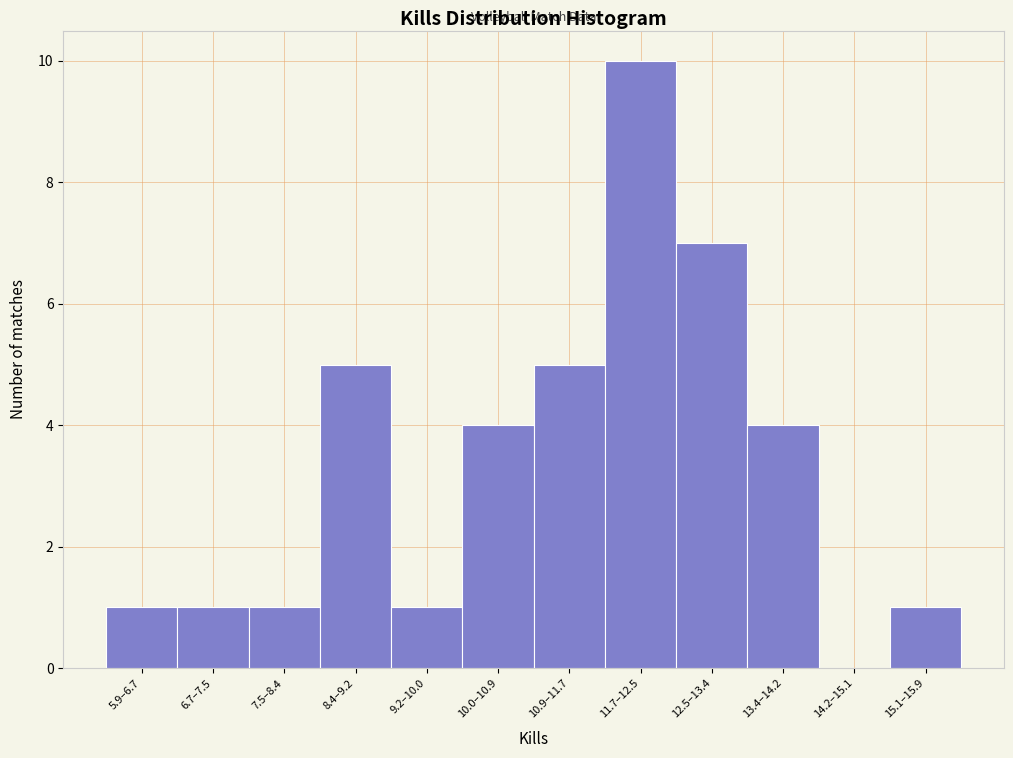

Reading left to right, what are all the values shown in this chart?

5.9–6.7=1	6.7–7.5=1	7.5–8.4=1	8.4–9.2=5	9.2–10.0=1	10.0–10.9=4	10.9–11.7=5	11.7–12.5=10	12.5–13.4=7	13.4–14.2=4	14.2–15.1=0	15.1–15.9=1